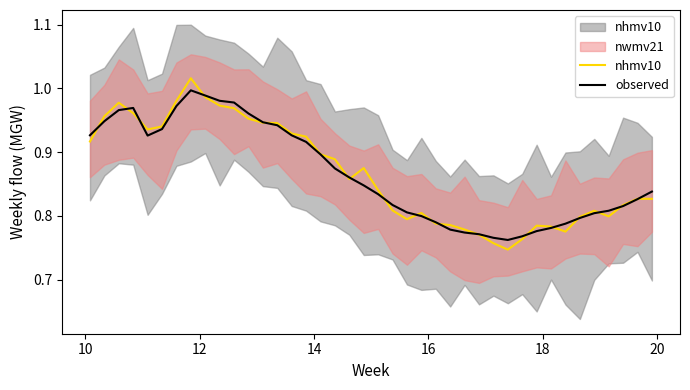

The nhmv10 series shows 1.0 at 32. True or false?

False